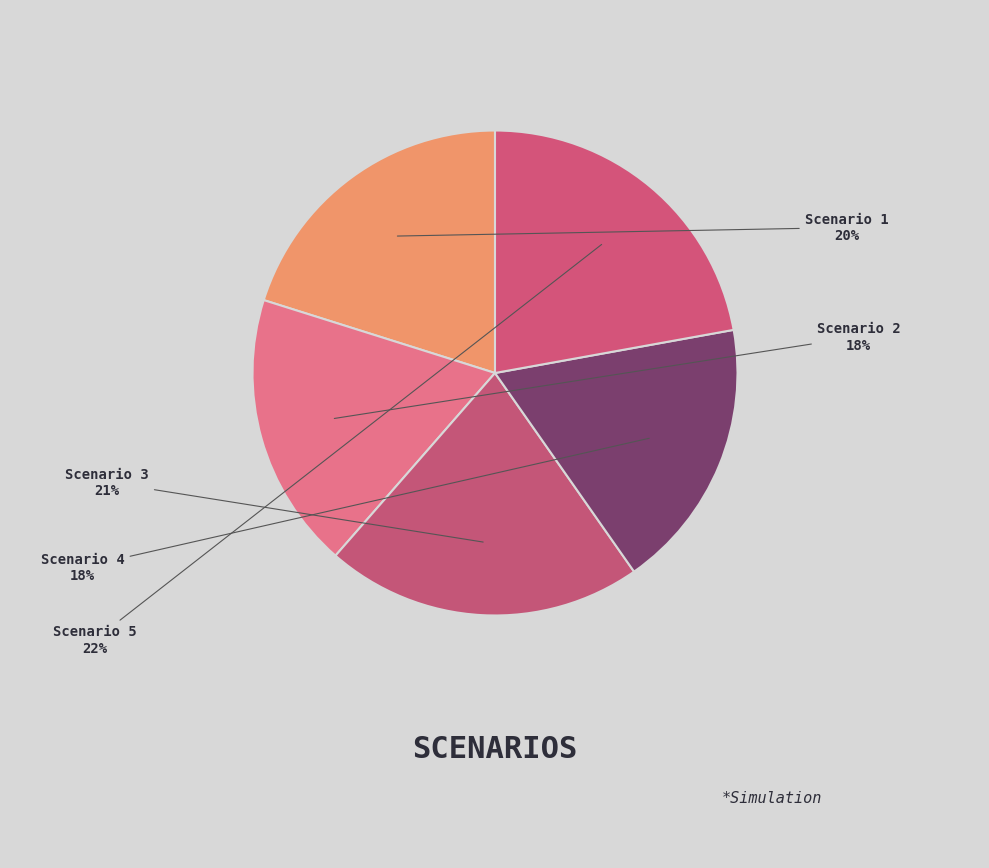

Is there any slice that represents more than half of the pie?

No